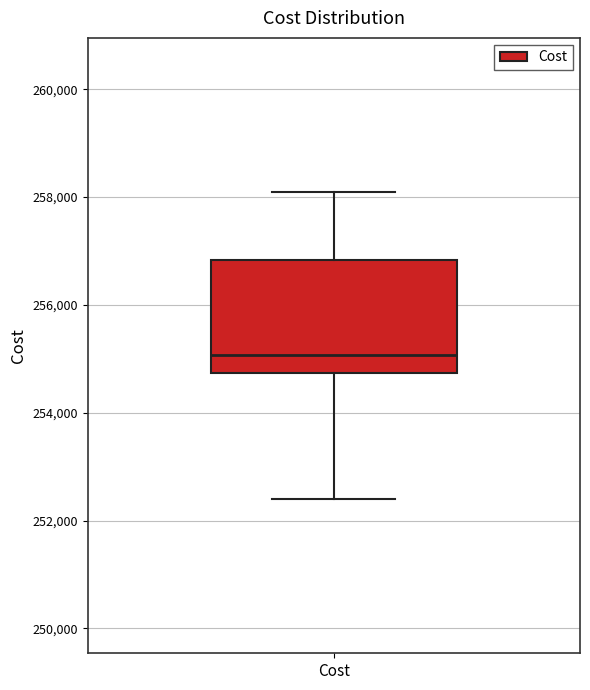

Transcribe this box plot: give where the median line is, the range the box spans, and where the two whiskers end, as read against the y-axis. The values are not printed on the chart, so give them approximately, as read against the axis.

median 255000, box 254800 to 256800, whiskers 252400 to 258000